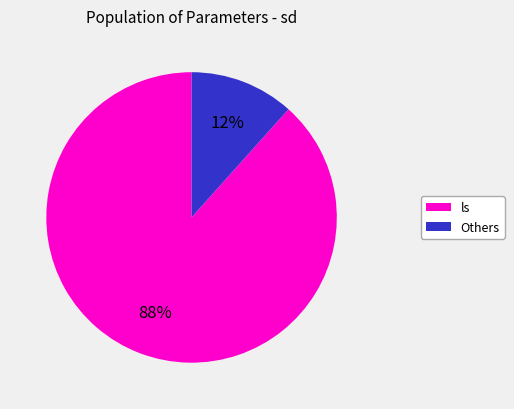

Is there a majority slice in this chart?

Yes